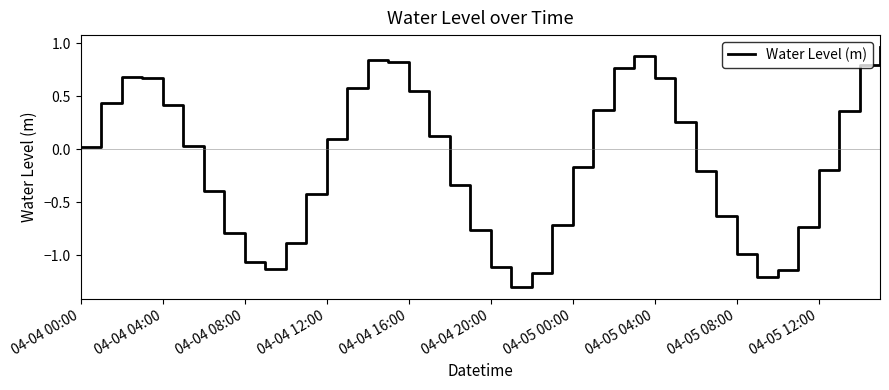

What is the smallest value displayed?

-1.3